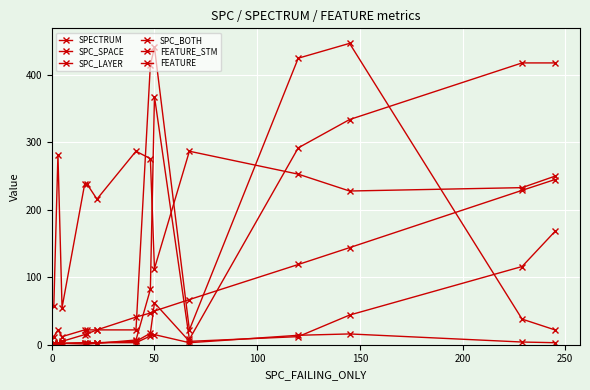

How many series are shown in this chart?

6